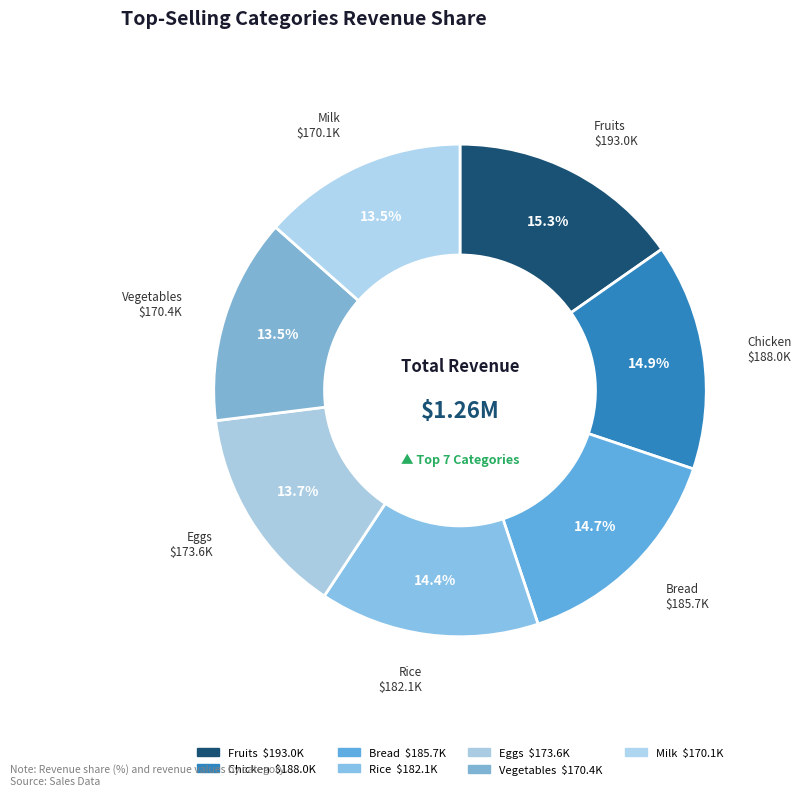

Is there a majority slice in this chart?

No